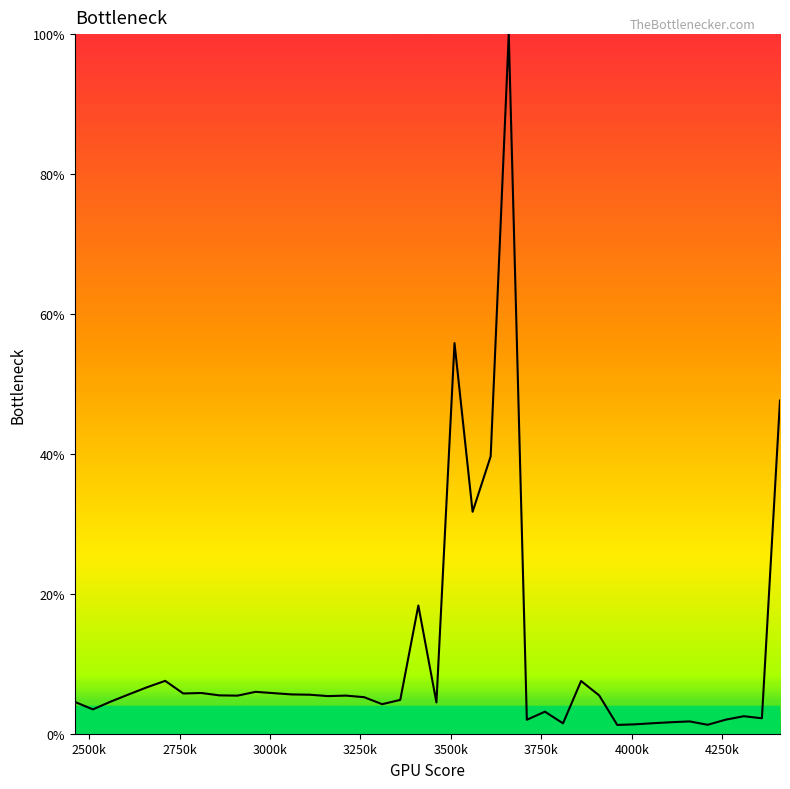

What is the difference between the maximum and minimum values?

98.7